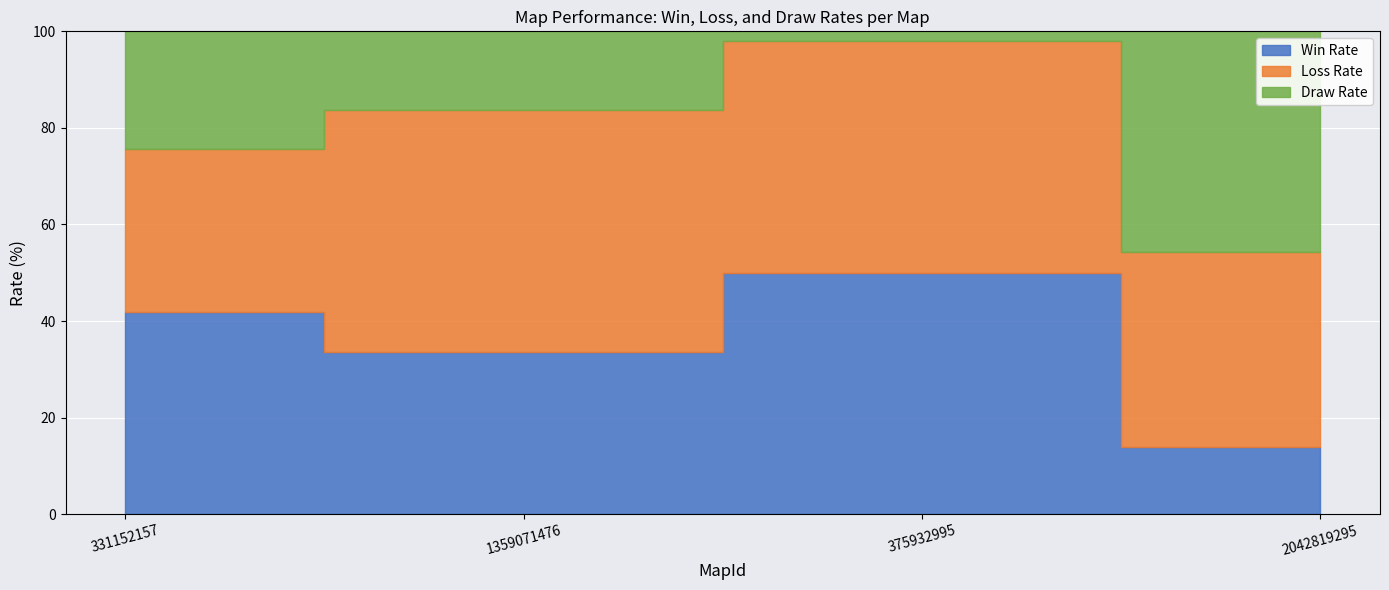

How many data points does each series have?

4